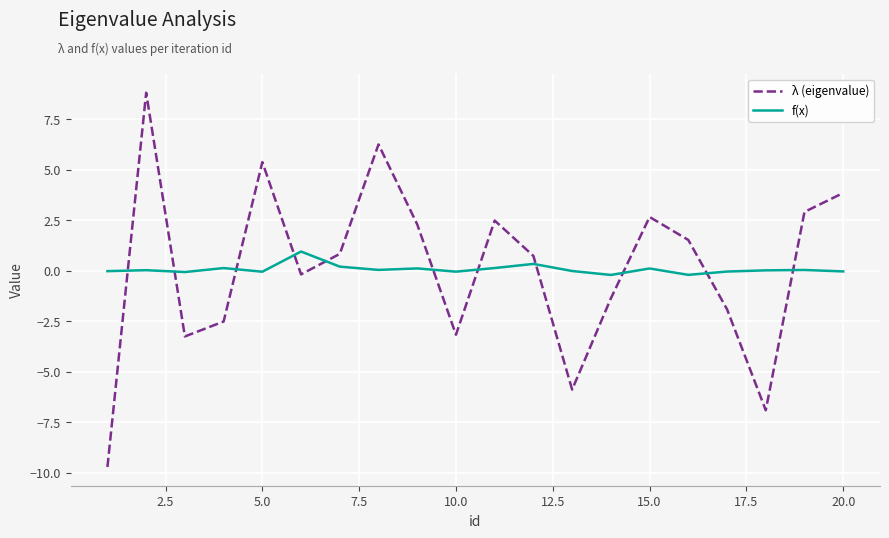

What is the difference between the maximum and minimum values in the f(x) series?

1.2